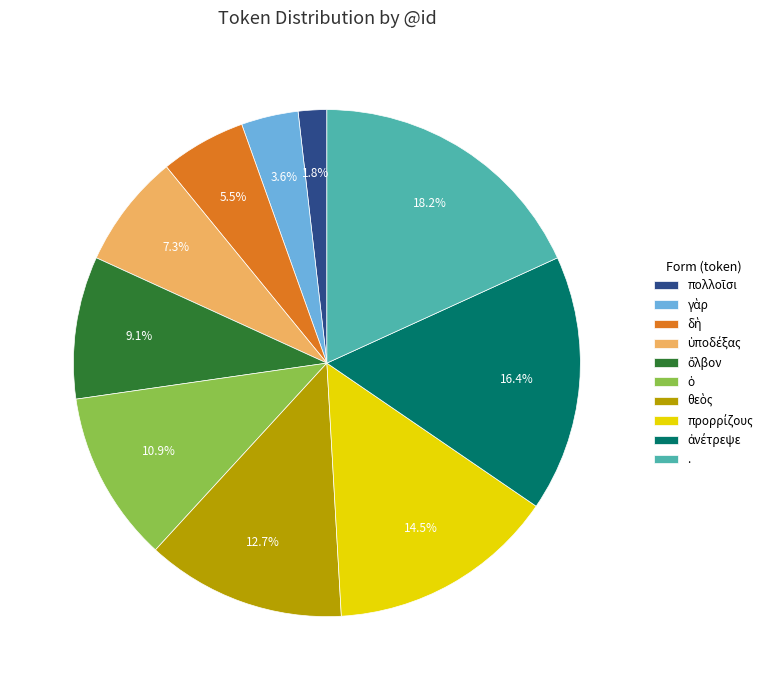

Is there any slice that represents more than half of the pie?

No